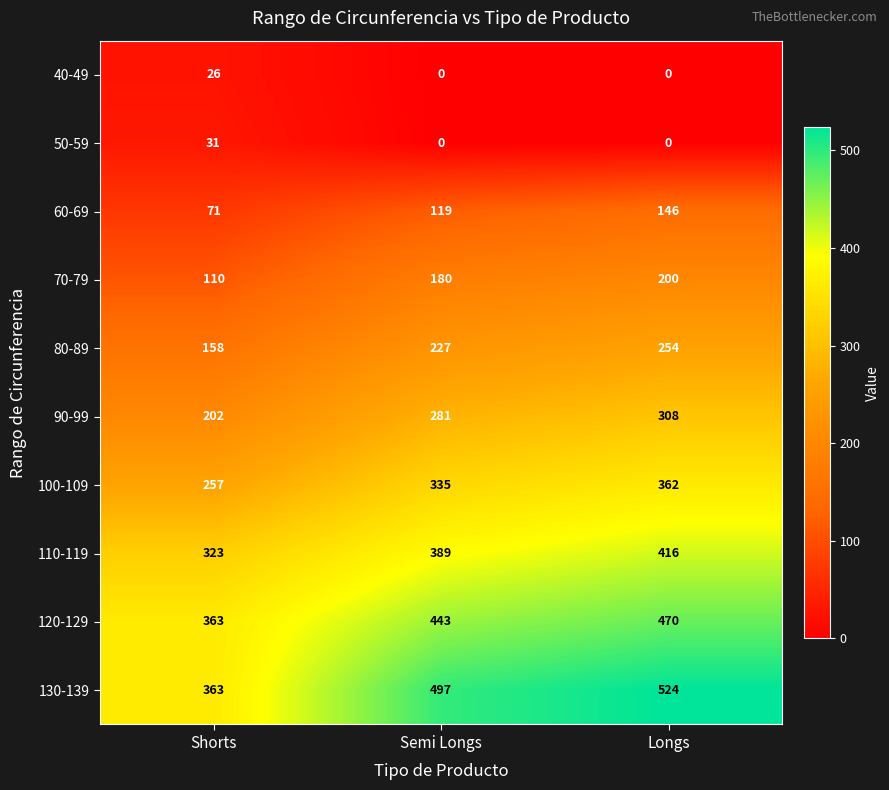

What is the difference between the 40-49 values at Longs and Shorts?

26